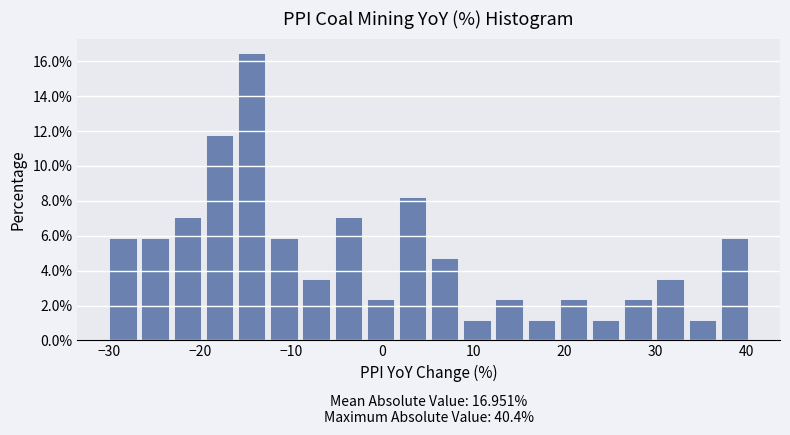

Read against the x-axis, roughly where is the centre of the tallest bar?

-14